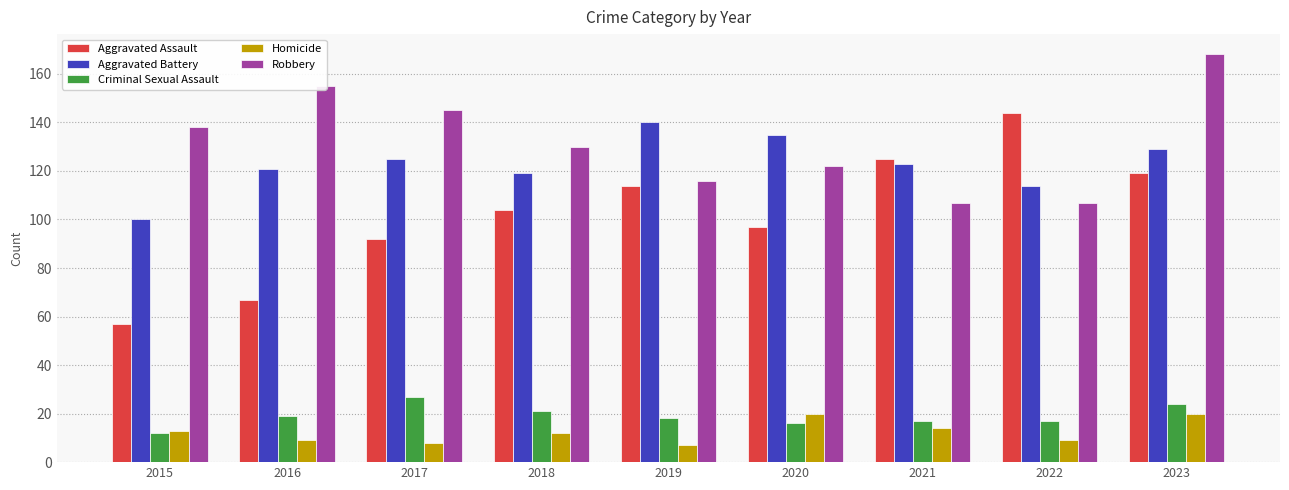

What are all the series names shown in the legend?

Aggravated Assault, Aggravated Battery, Criminal Sexual Assault, Homicide, Robbery